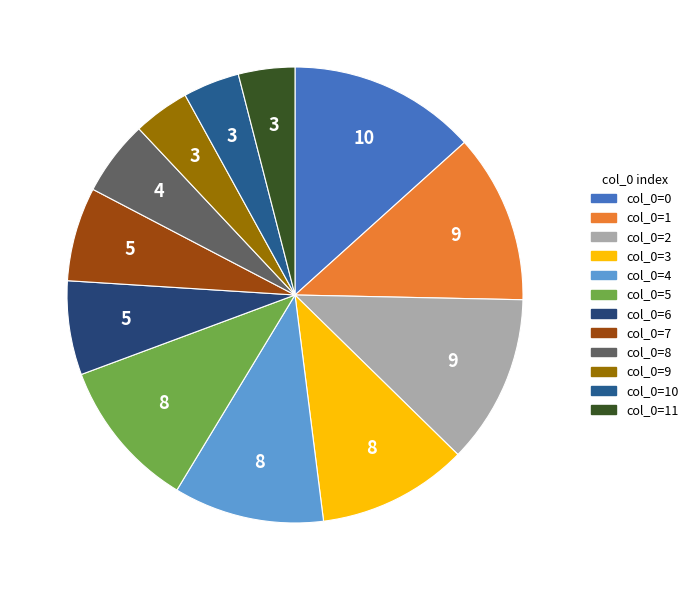

Is there a majority slice in this chart?

No